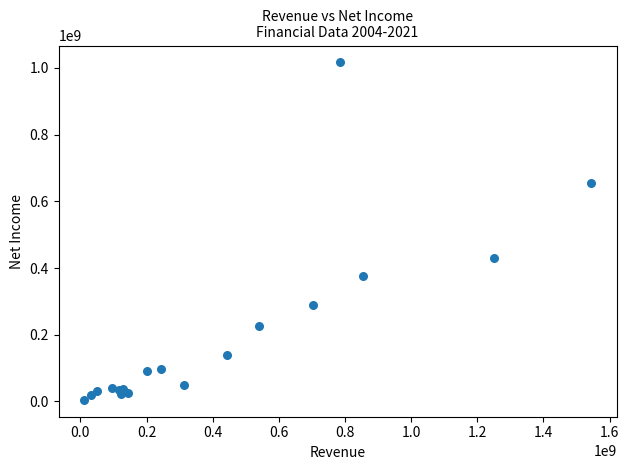

What Y value in the scatter plot is closest to 510630674?

431450000